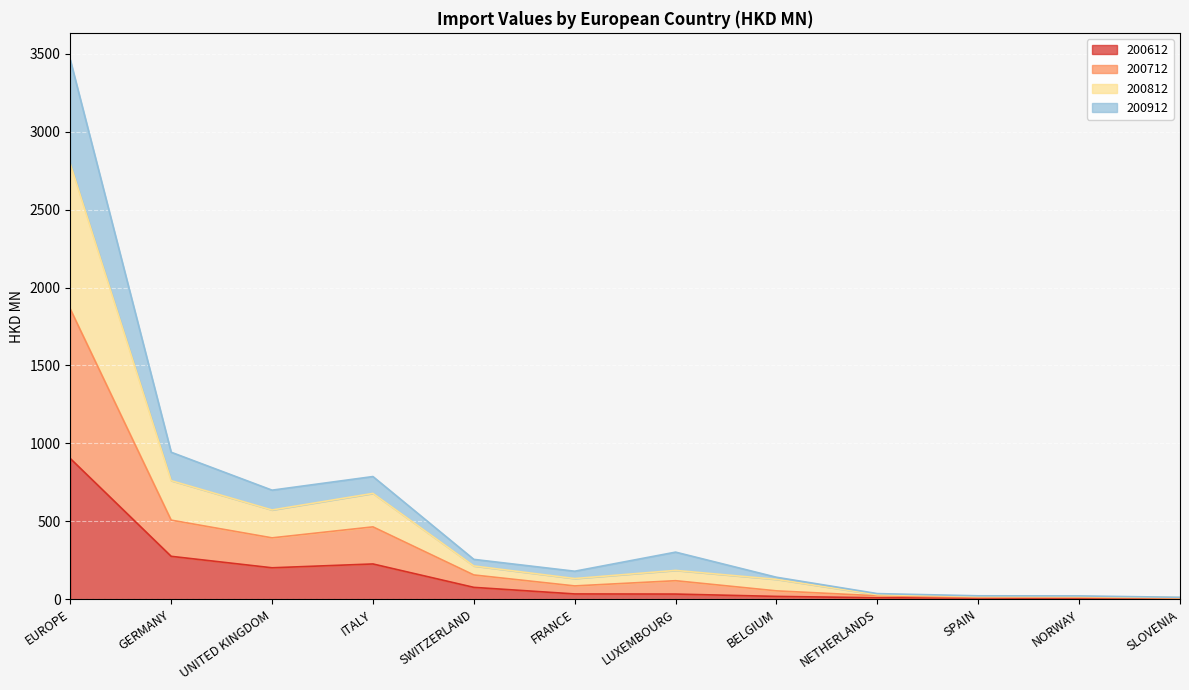

At which category is the sum across all series the highest?

EUROPE